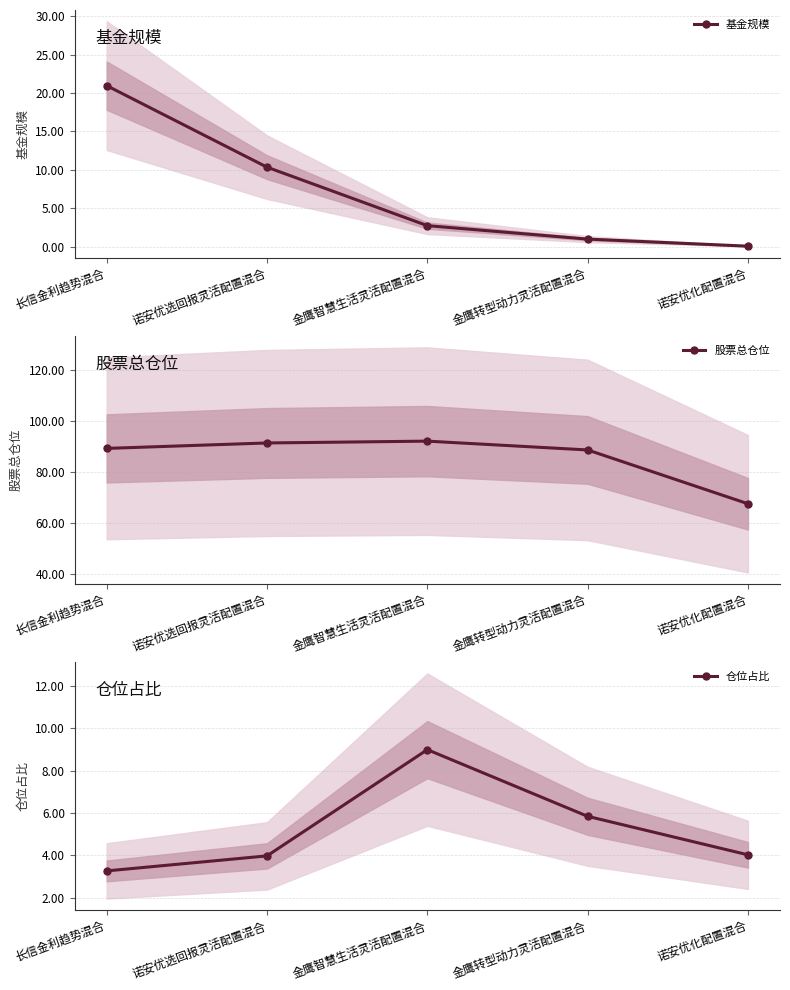

What is the label of the 3rd point from the right?

金鹰智慧生活灵活配置混合